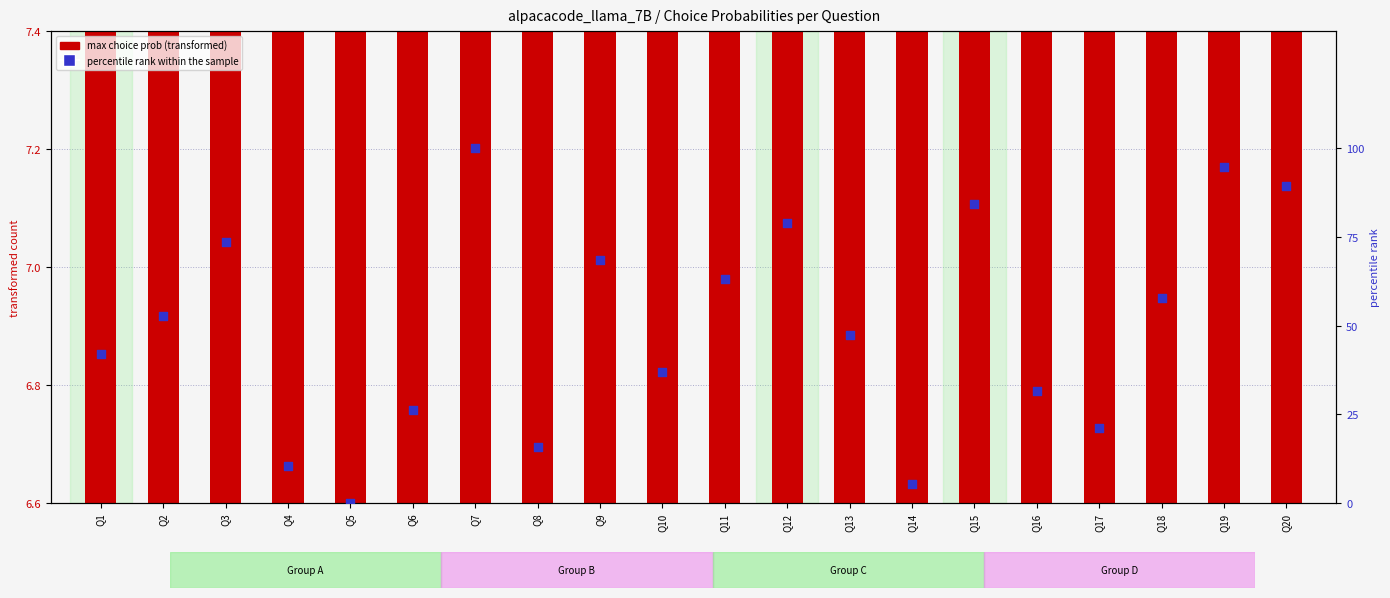

Is the value of percentile rank within the sample at Q2 greater than the value of max choice prob (transformed) at Q5?

Yes